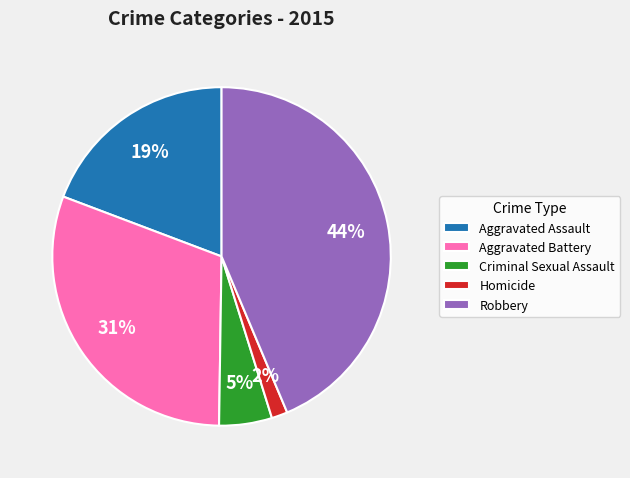

To the nearest percent, what is the average slice percentage?

20%